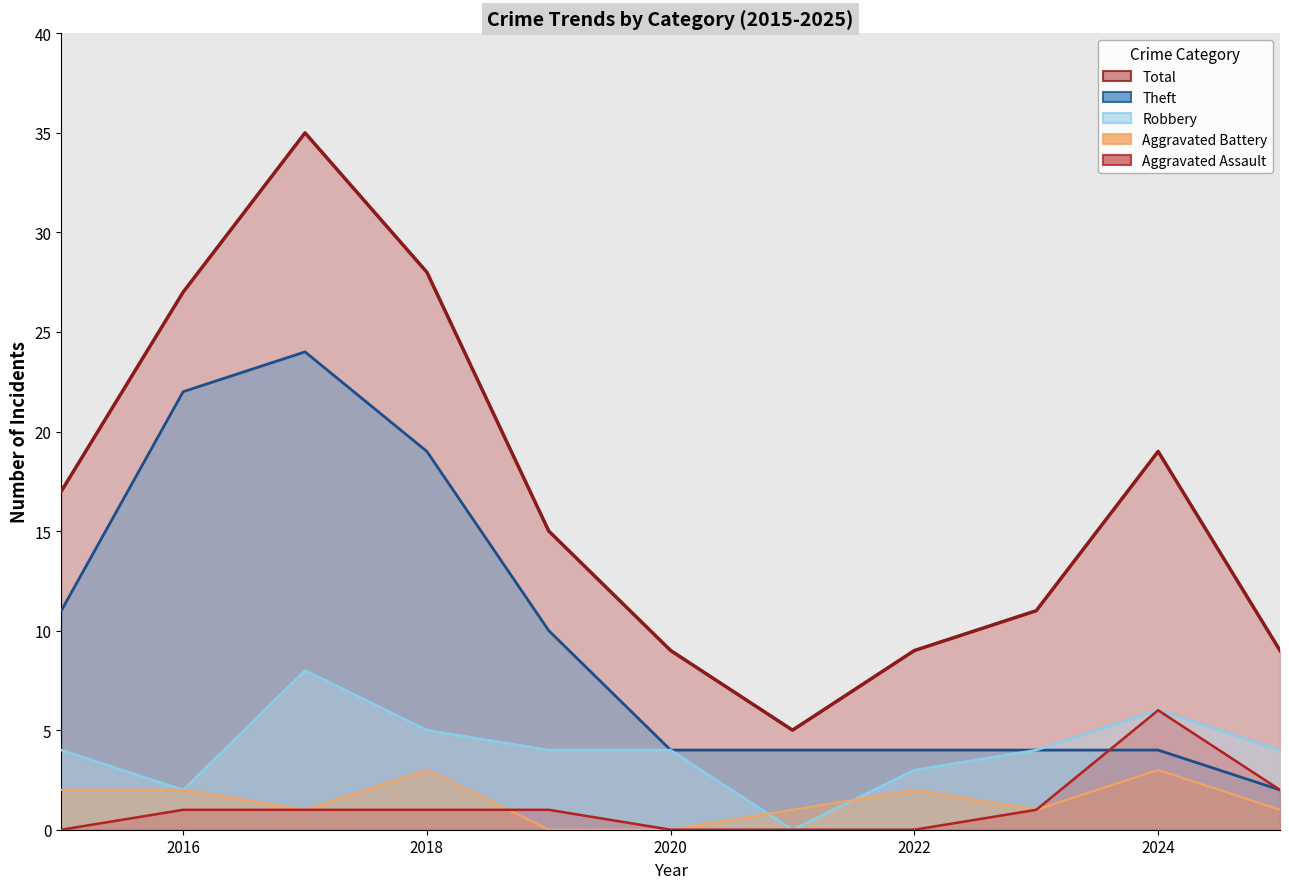

Which series has the largest range (max minus min)?

Total